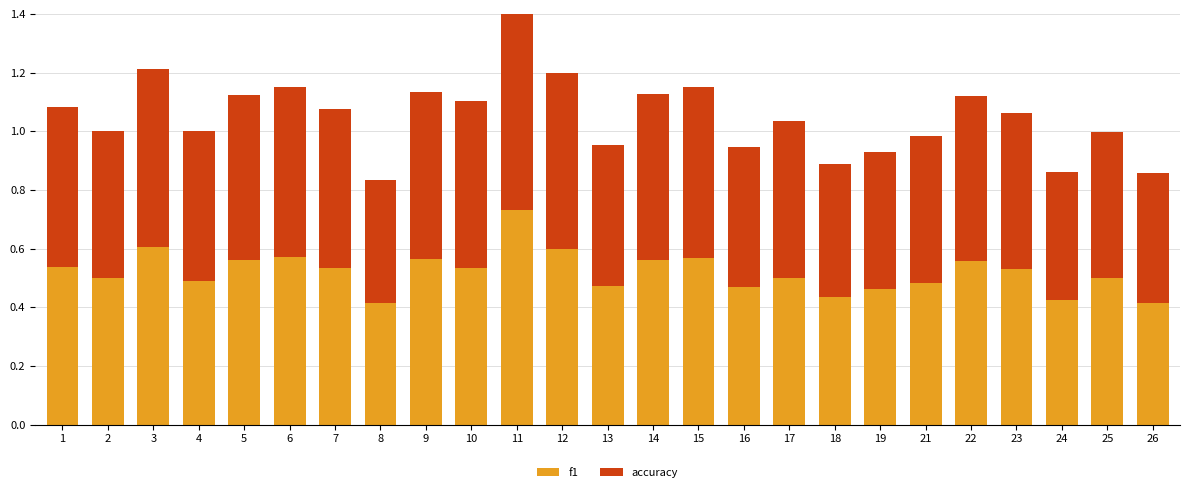

What is the sum of all accuracy values?

13.3